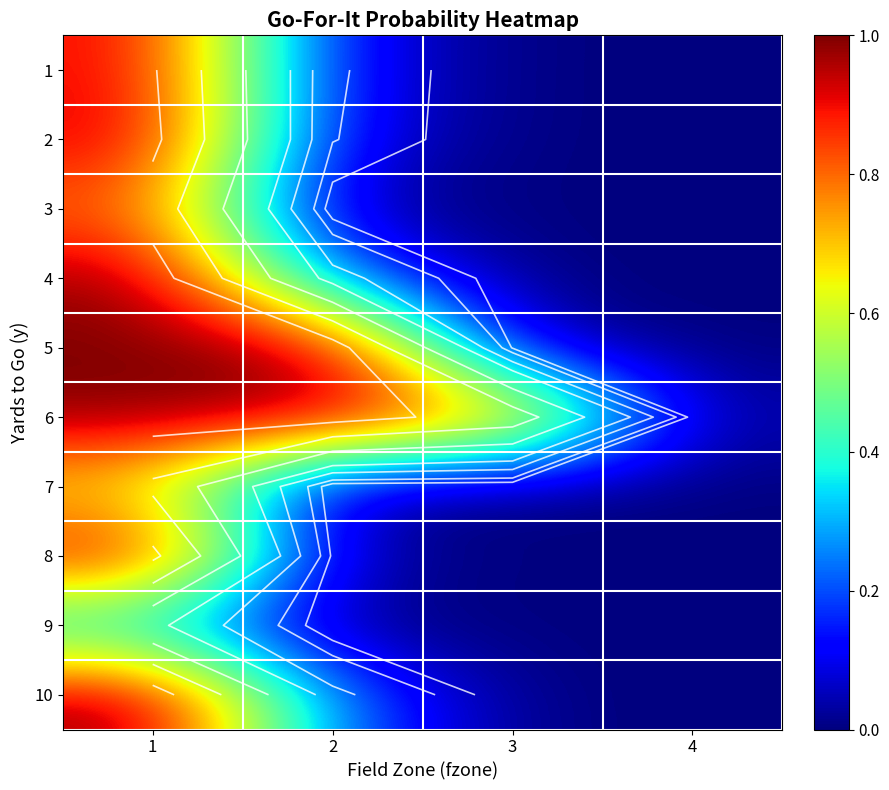

Is it true that 9 equals 0.0 at 2?

False